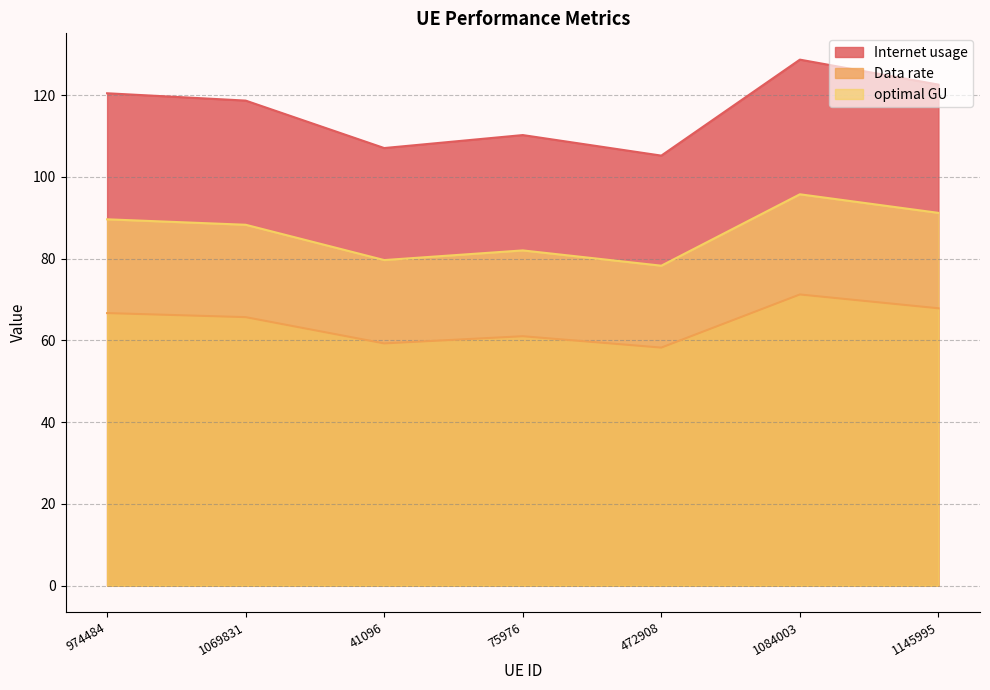

How many values in the Data rate series are below 65?

3